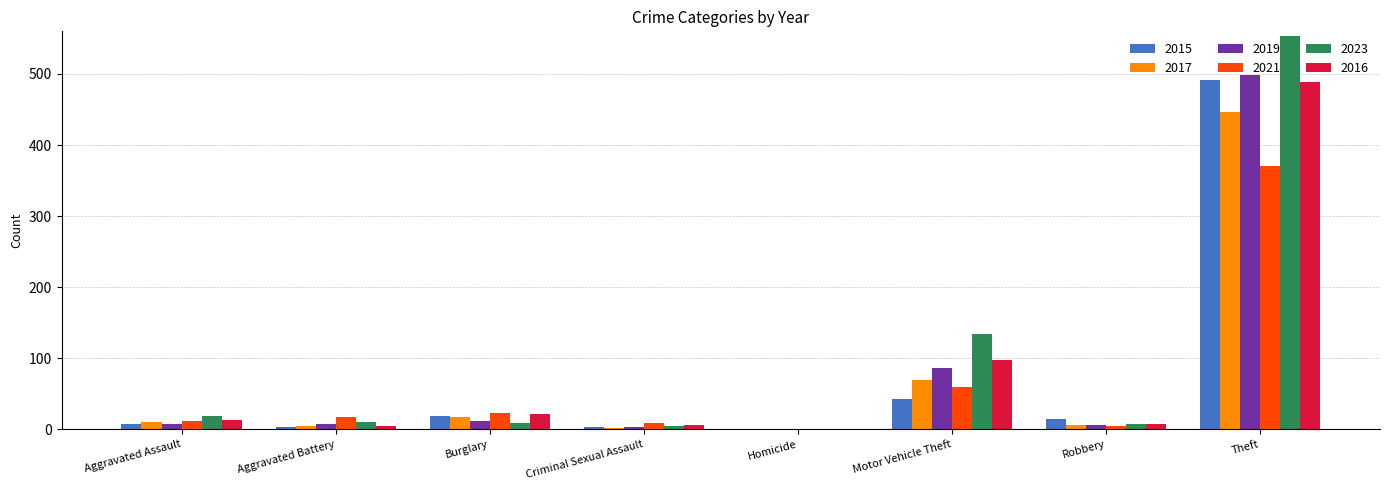

At which category does the chart reach its peak across all series?

Theft